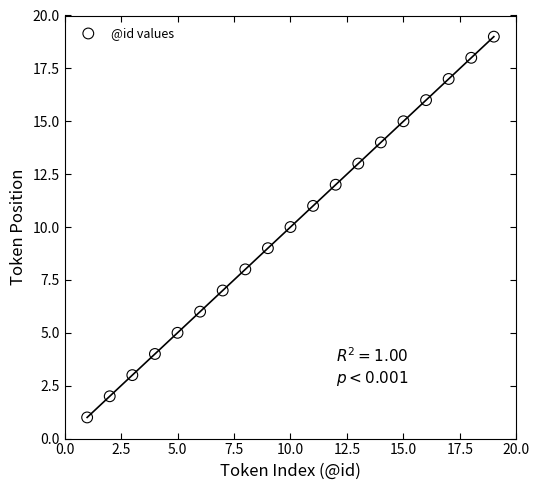

What is the range of X values (max minus min)?

18